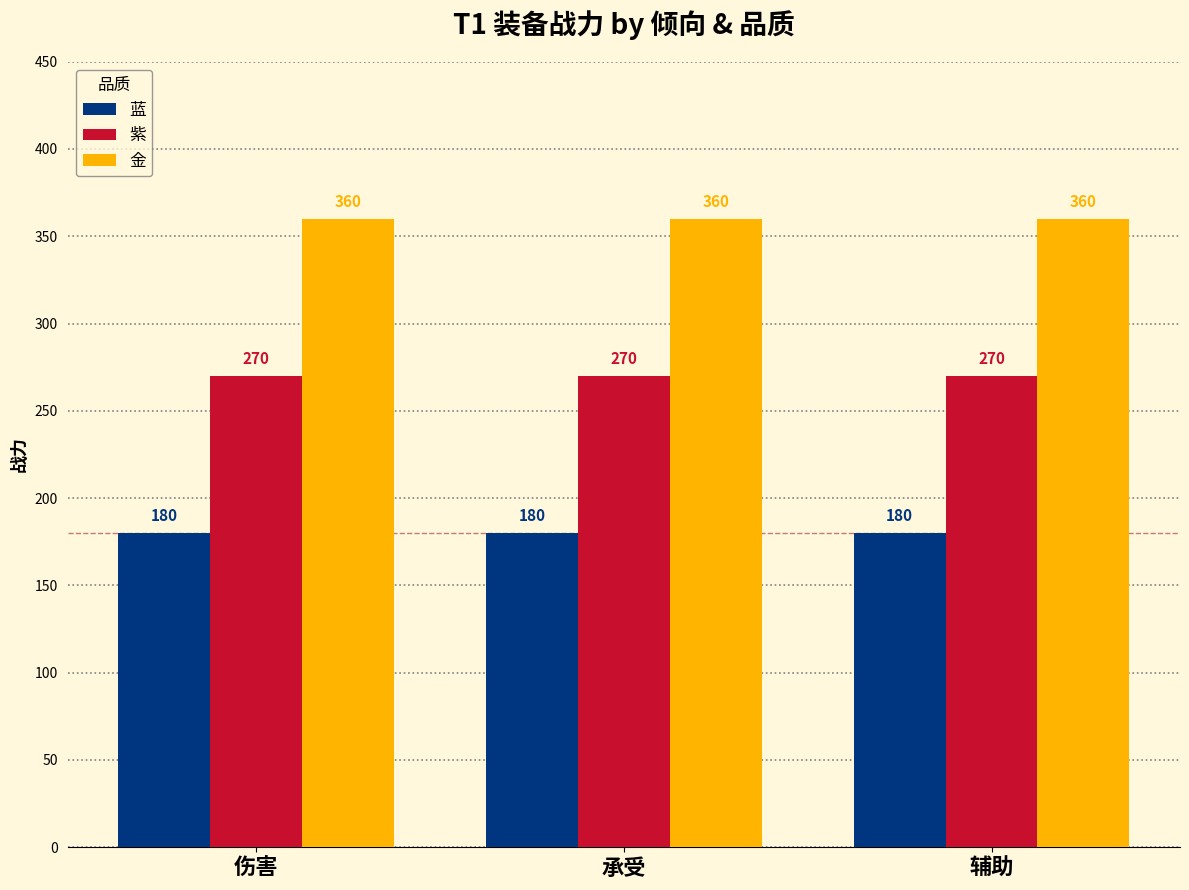

What is the approximate value of 蓝 at 辅助?

180